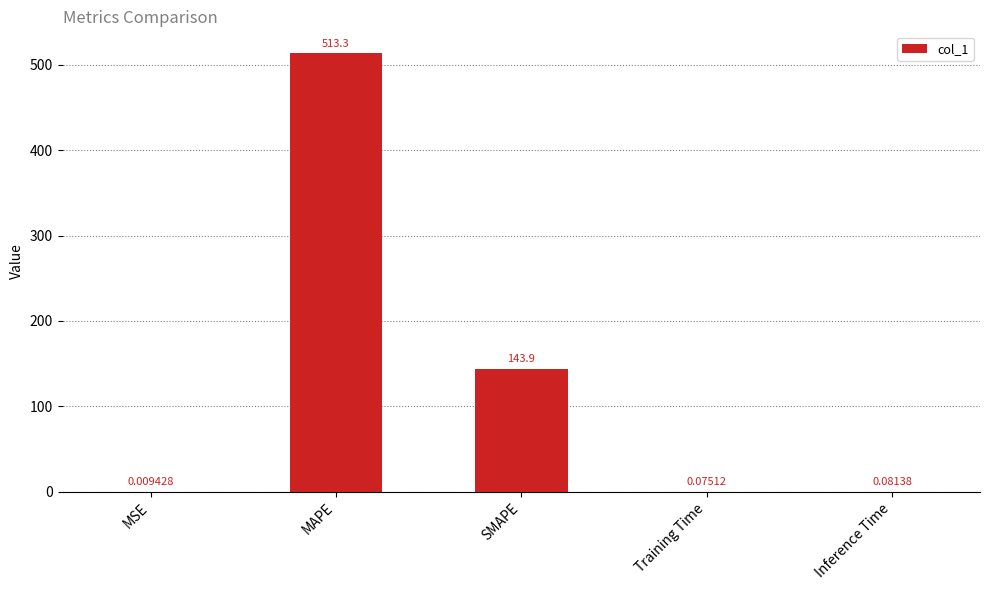

Where is the data nearest to the value 256?

SMAPE